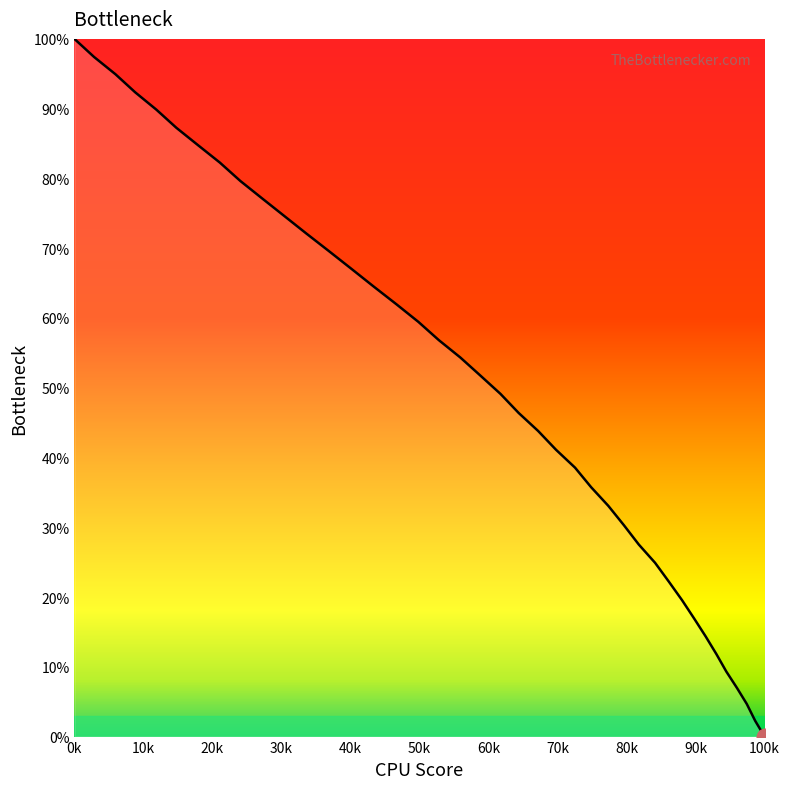

What is the maximum value shown in the chart?

100.0